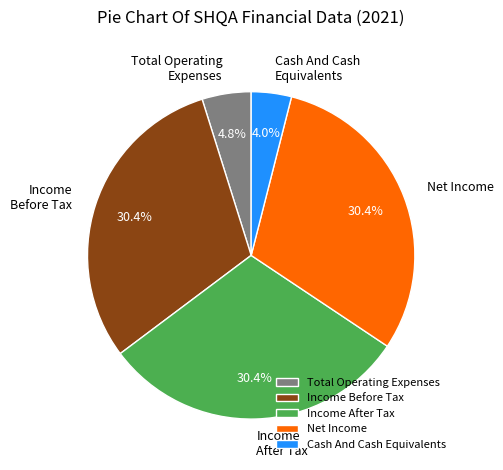

What percentage is the Cash And Cash Equivalents slice, to the nearest percent?

4%